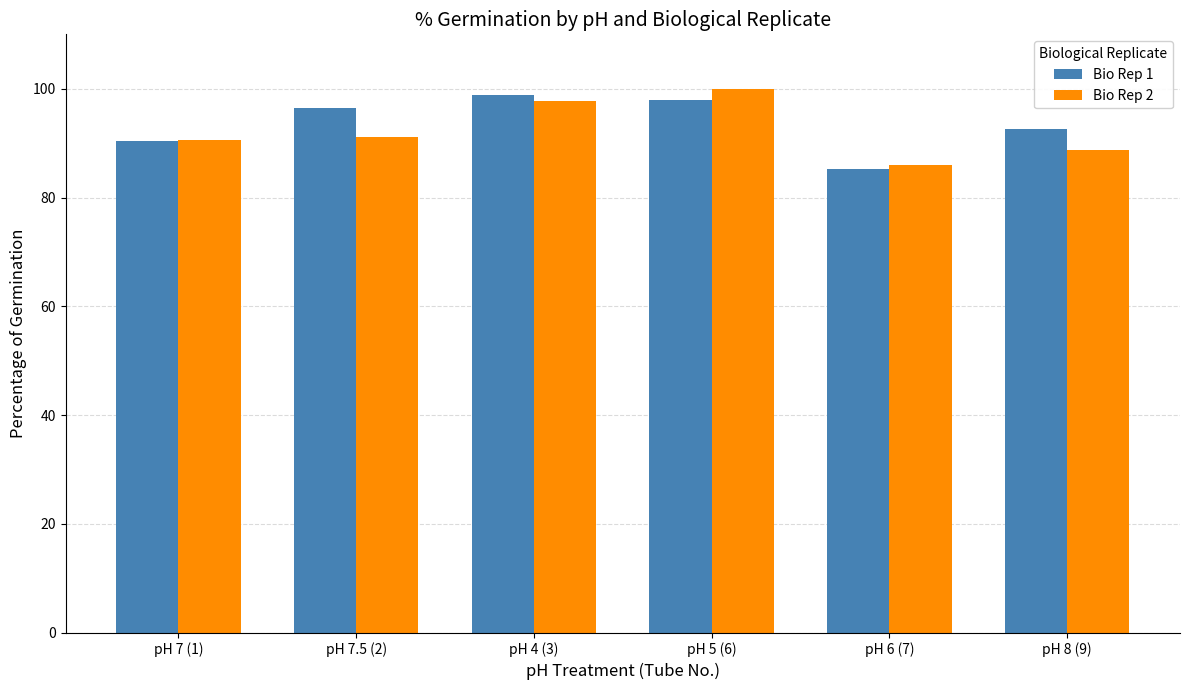

Read the Bio Rep 1 value at pH 6 (7).

85.3